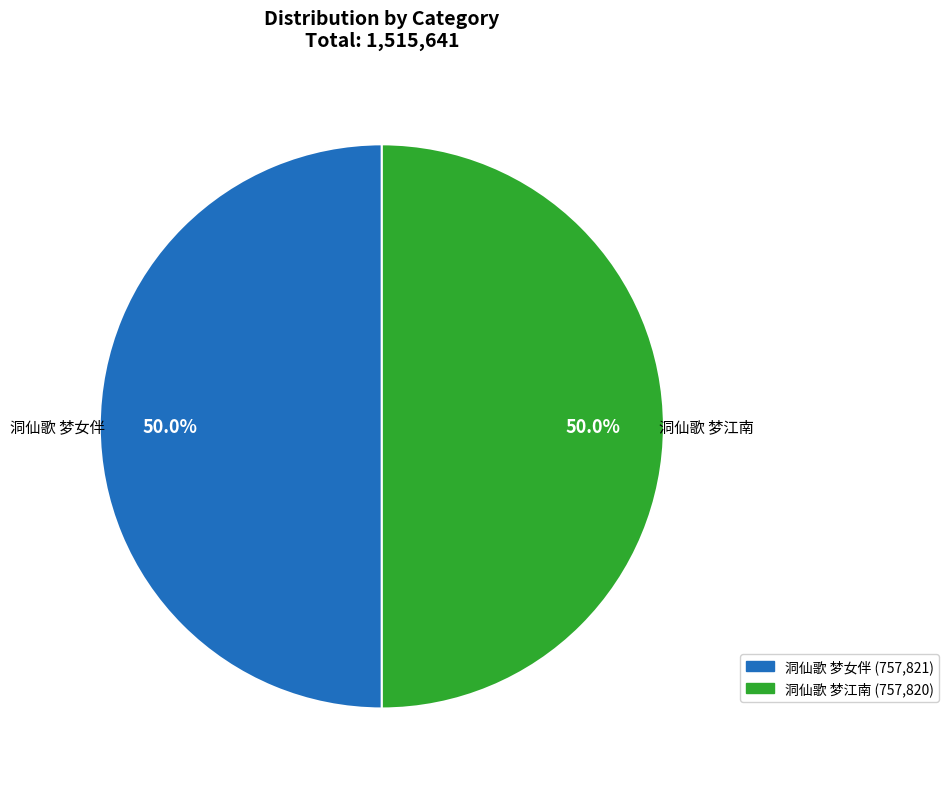

Approximately how many times larger is the value at 洞仙歌 梦江南 compared to 洞仙歌 梦女伴?

1.0